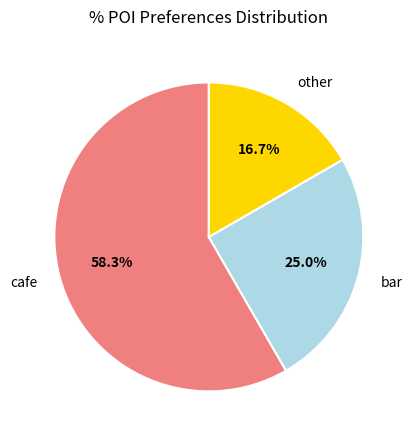

Which slice represents more than half of the pie?

cafe